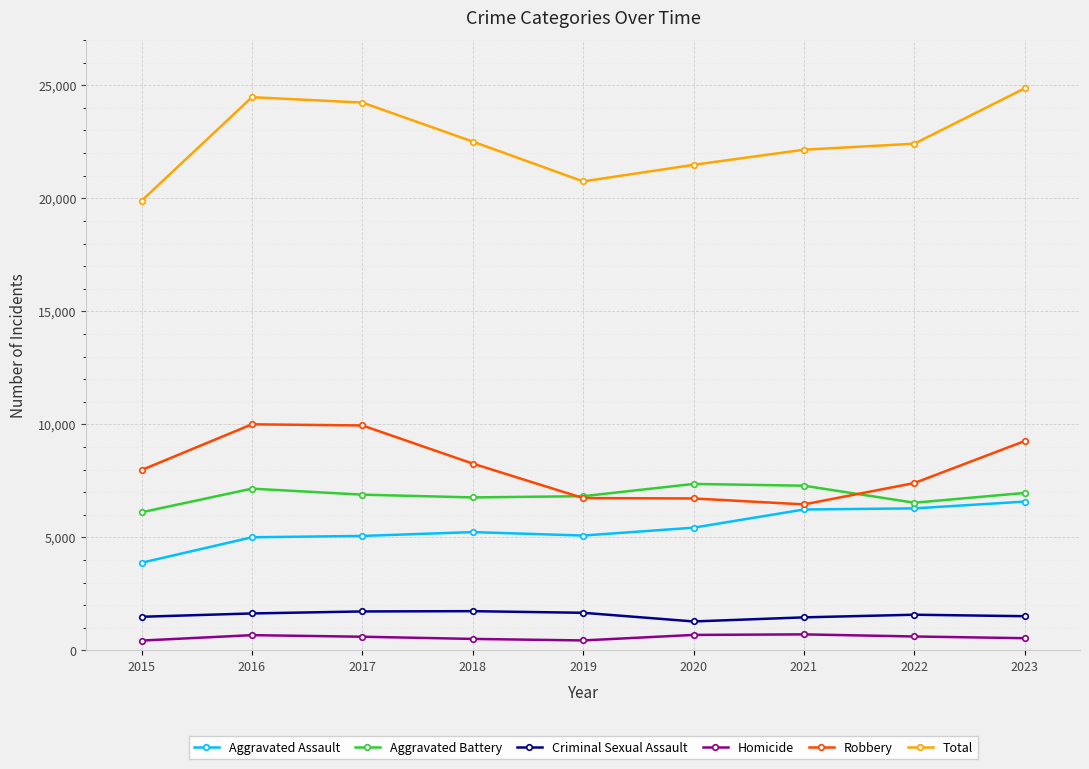

In Aggravated Battery, how many points are higher than both neighbors (excluding endpoints)?

2